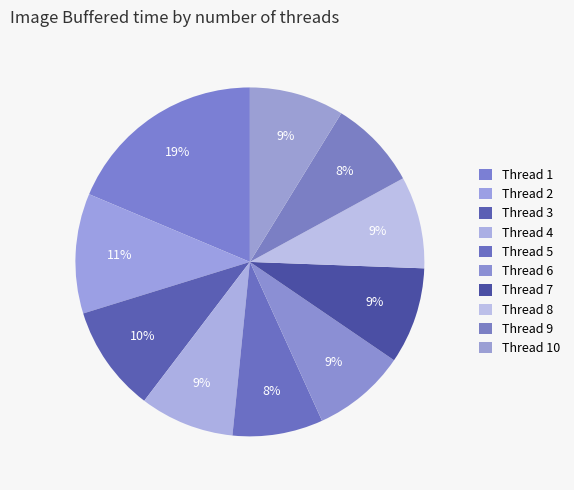

Count the number of slices in the pie.

10